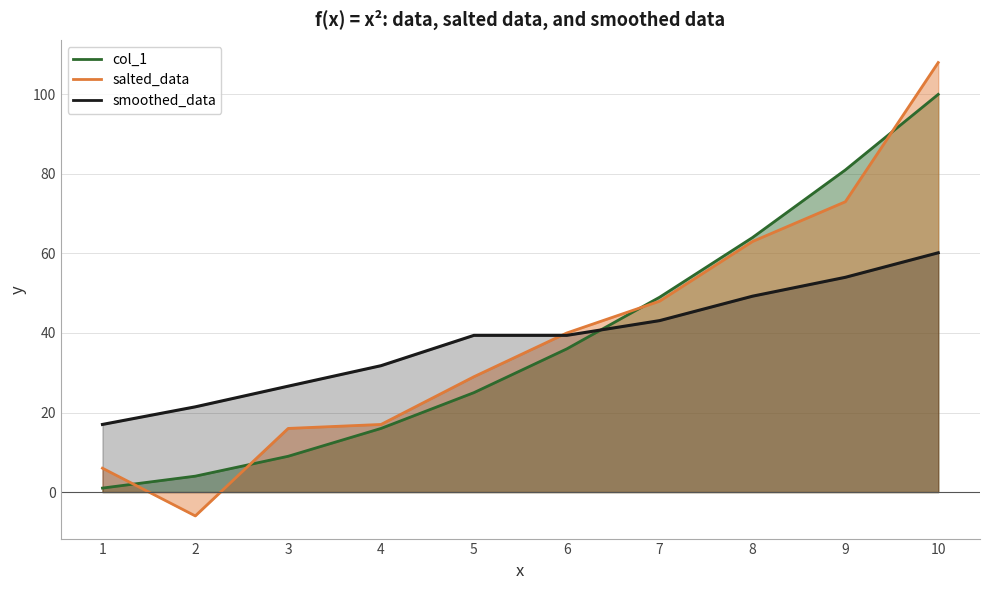

Reading left to right, what are all the values shown in this chart?

col_1: 1.0	4.0	9.0	16.0	25.0	36.0	49.0	64.0	81.0	100.0
salted_data: 6.0	-6.0	16.0	17.0	29.0	40.0	48.0	63.0	73.0	108.0
smoothed_data: 17.0	21.4	26.6	31.8	39.4	39.4	43.1	49.2	54.0	60.2